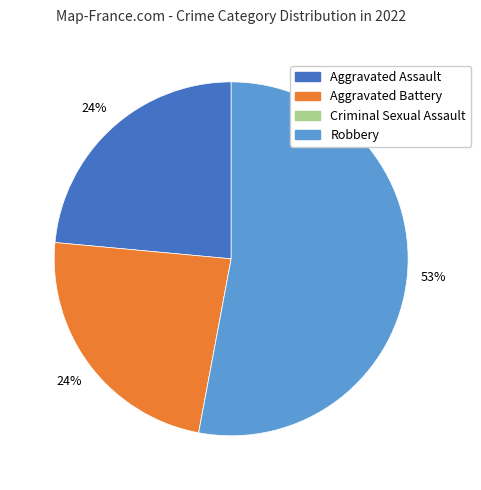

Which slice represents more than half of the pie?

Robbery